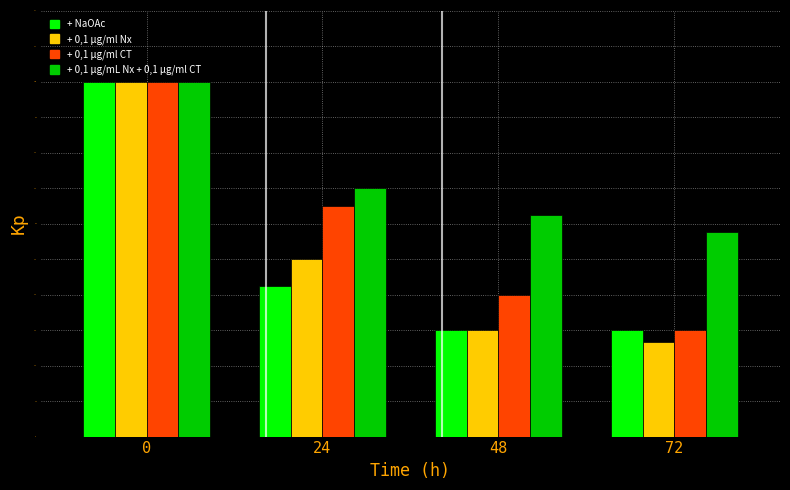

Reading left to right, extract all data points from this chart.

+ NaOAc: 100.0	42.5	30.0	30.0
+ 0,1 µg/ml Nx: 100.0	50.0	30.0	26.7
+ 0,1 µg/ml CT: 100.0	65.0	40.0	30.0
+ 0,1 µg/mL Nx + 0,1 µg/ml CT: 100.0	70.0	62.5	57.5